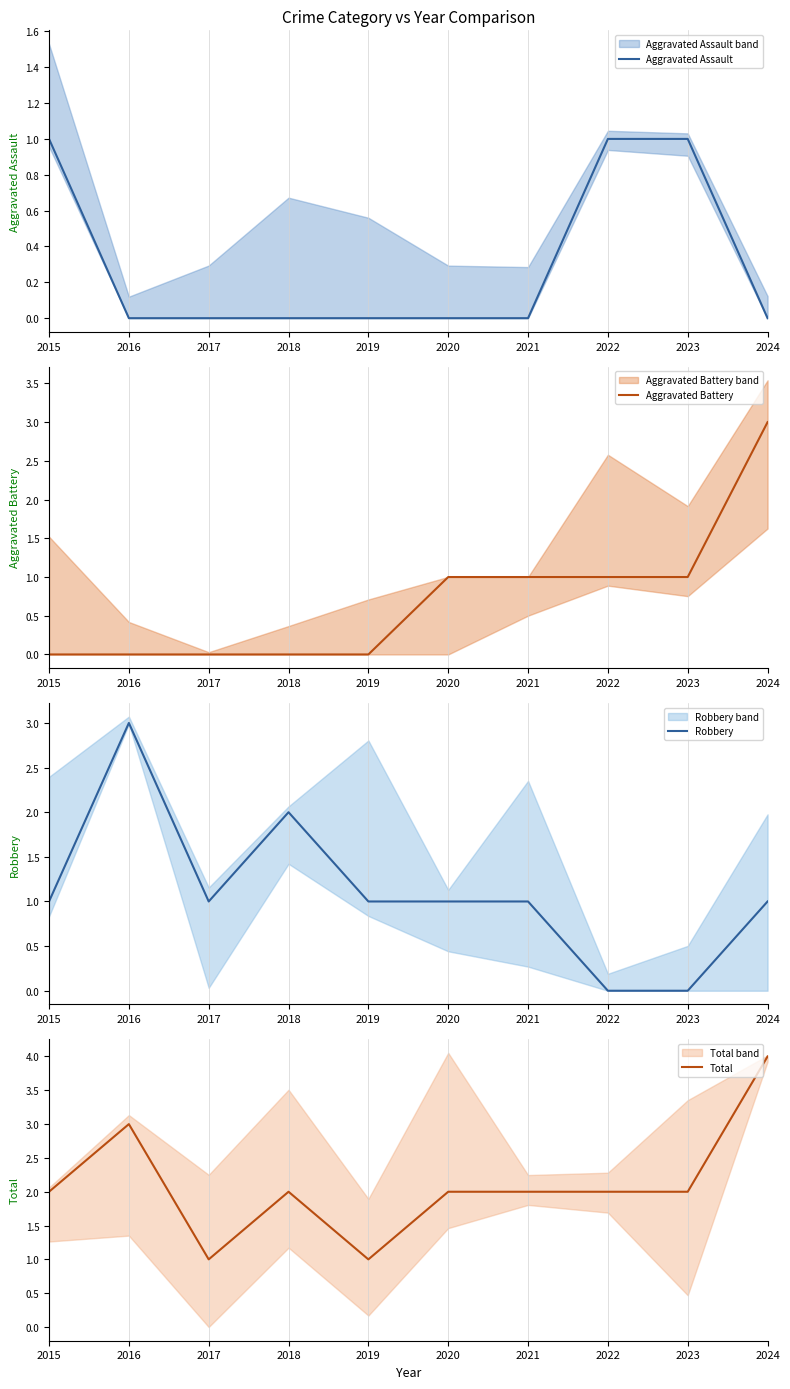

What is the total value across all series at 2018?

4